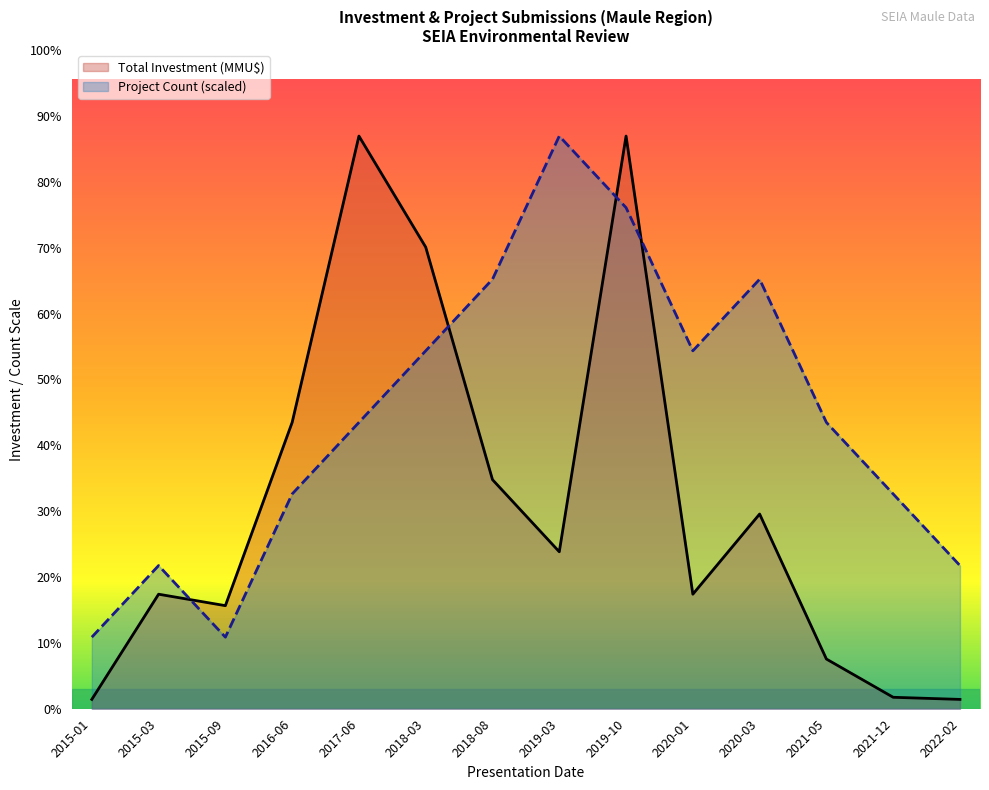

True or false: Total Investment (MMU$) has a value of 5341 at 2015-09.

False